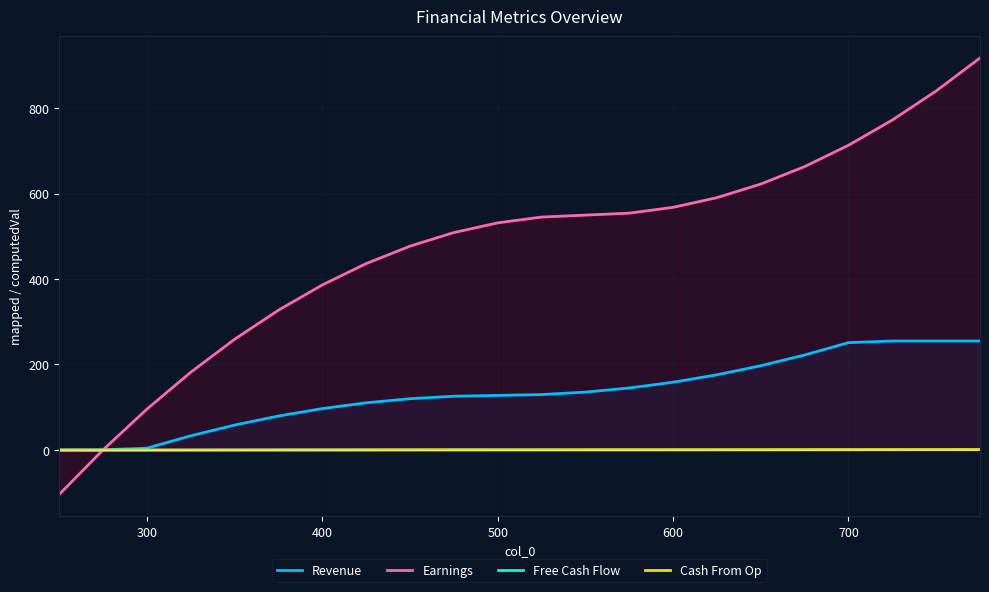

True or false: Revenue and Free Cash Flow cross at least once.

False